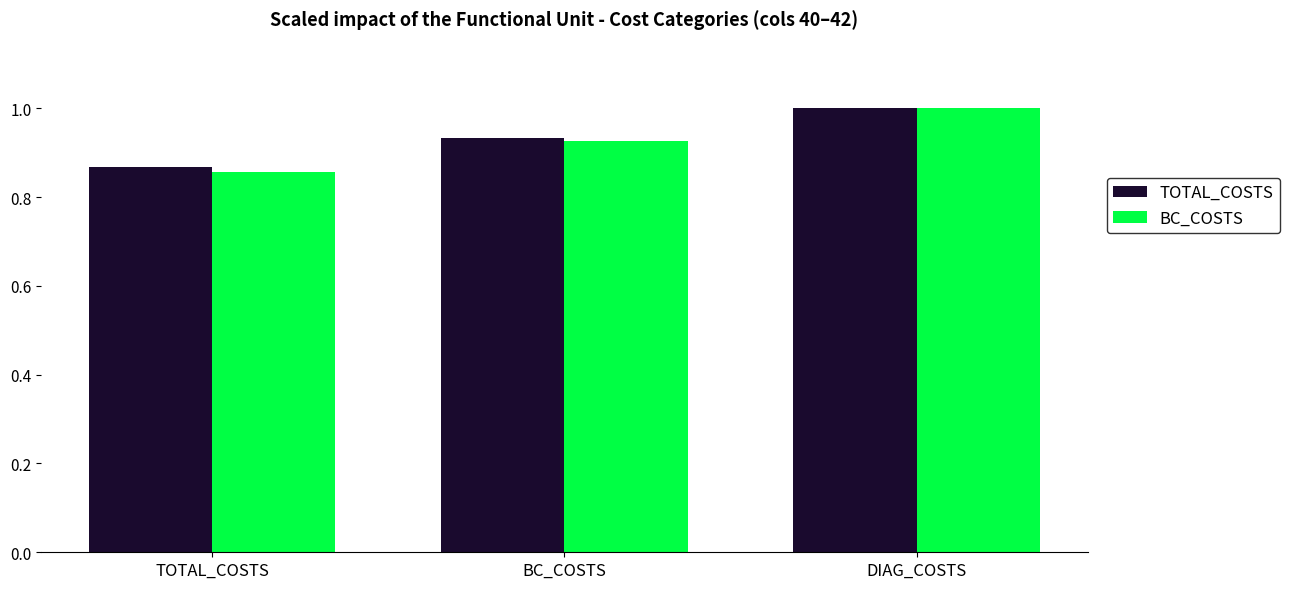

Which label corresponds to the largest value in the chart?

DIAG_COSTS